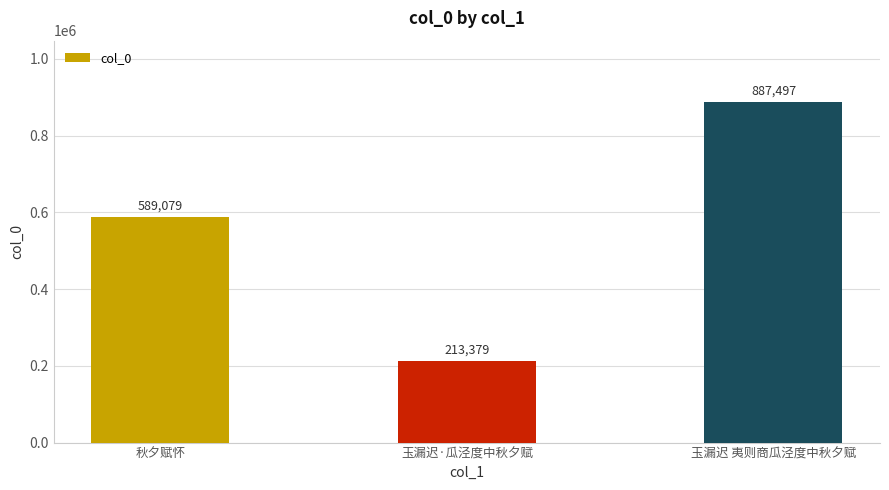

How many categories are shown in the chart?

3